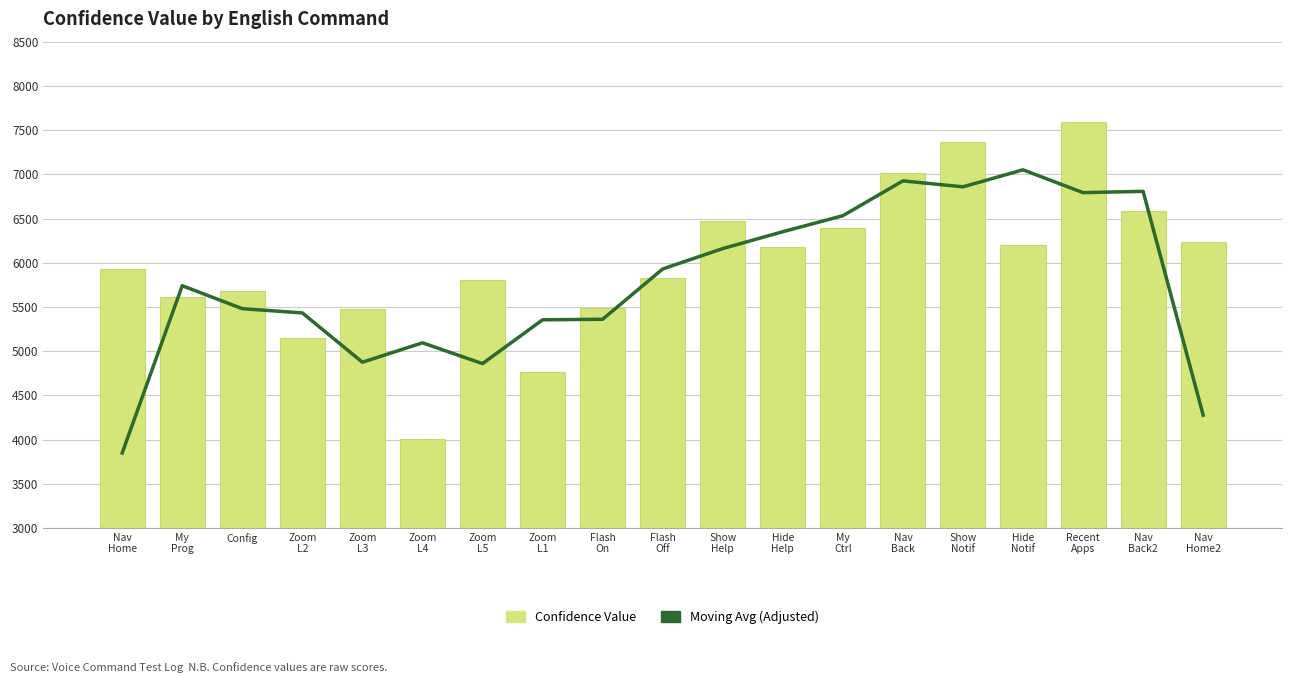

What is the total value across all series at My
Prog?

11358.0